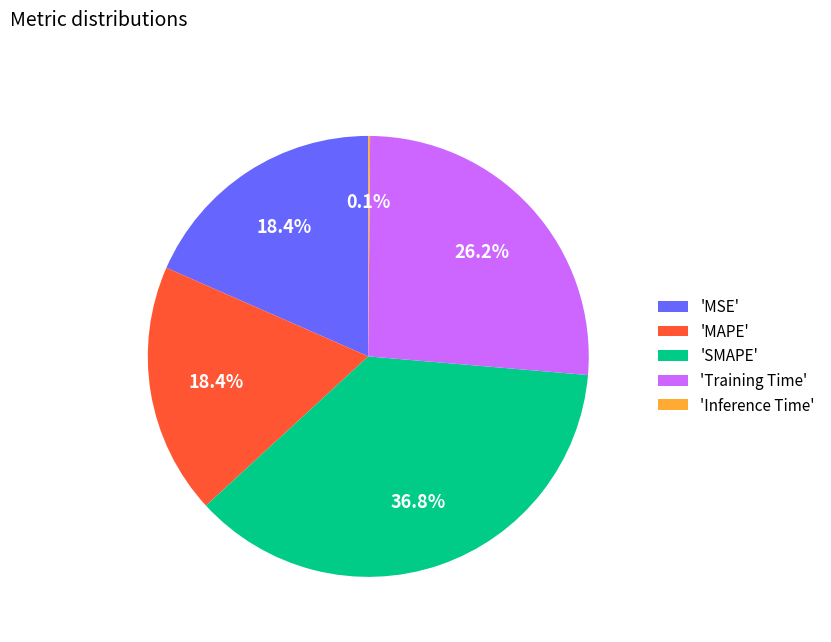

Which slice is the largest?

'SMAPE'